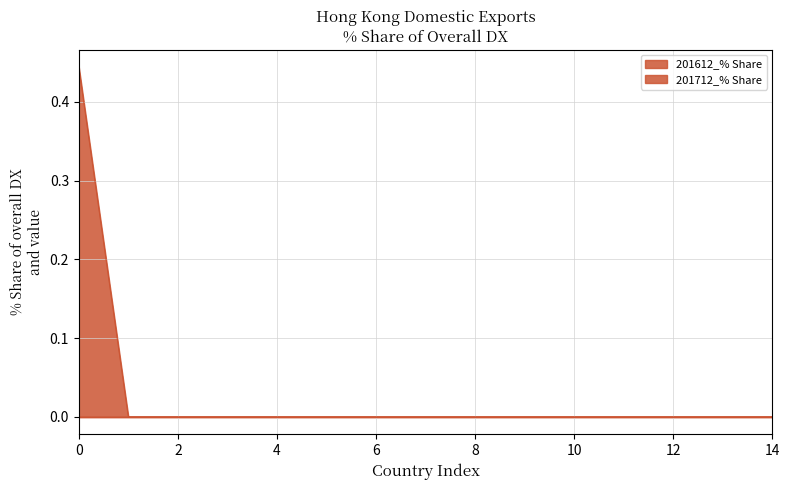

How many values are above zero?

1